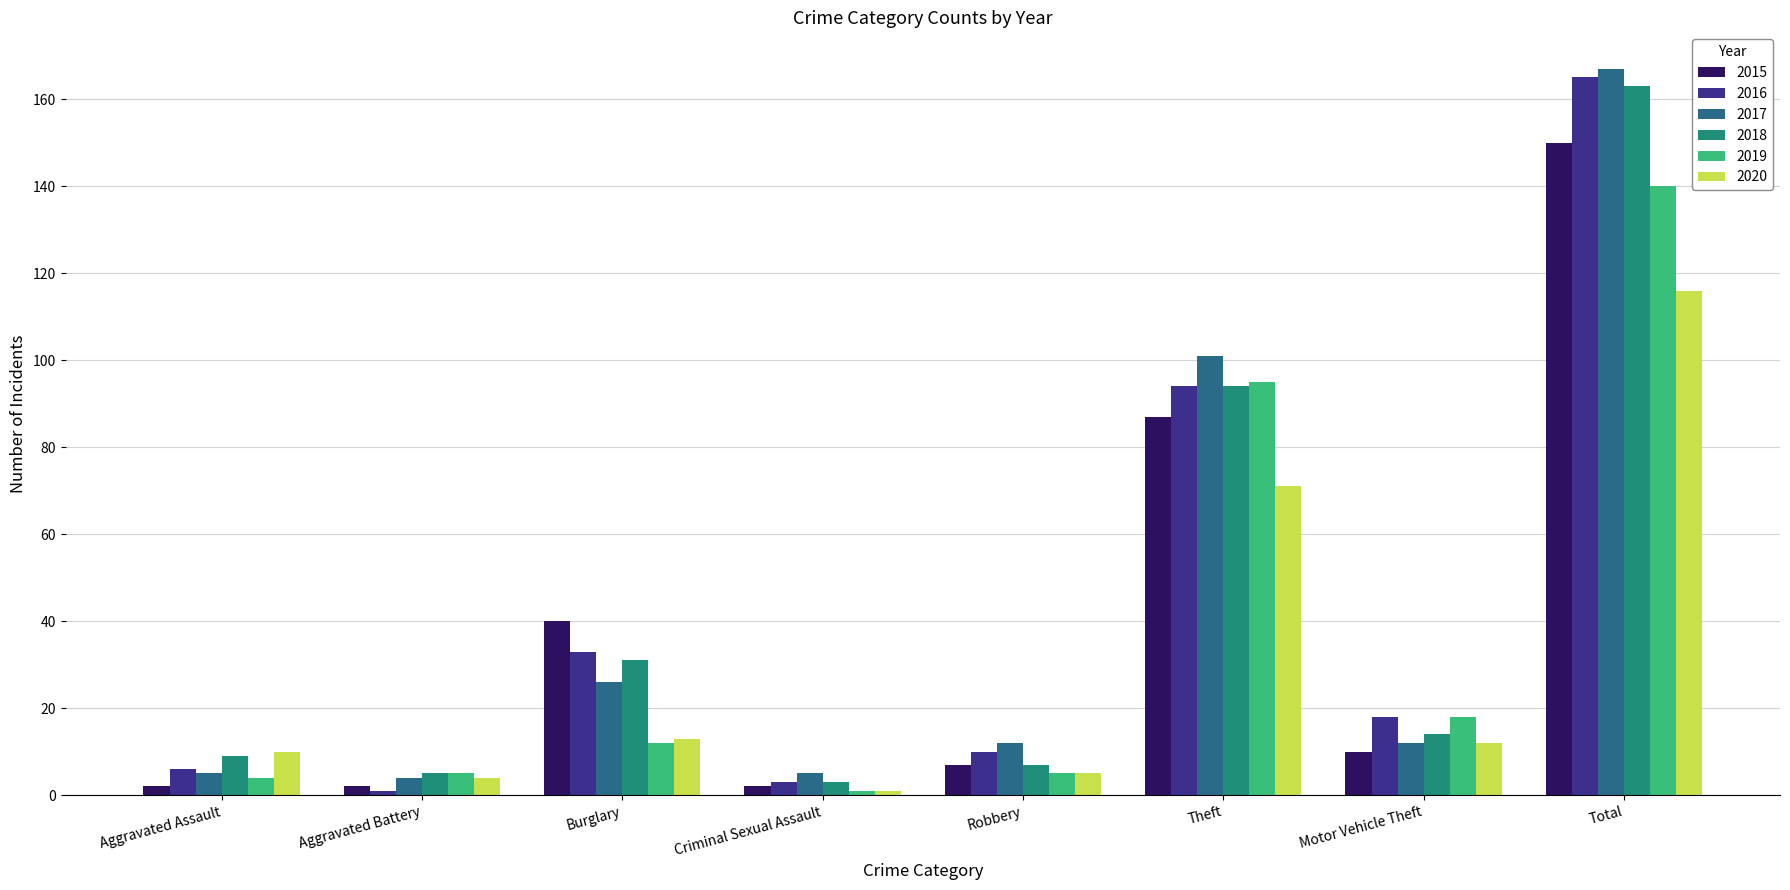

Reading right to left, extract all data points from this chart.

2015: Total=150	Motor Vehicle Theft=10	Theft=87	Robbery=7	Criminal Sexual Assault=2	Burglary=40	Aggravated Battery=2	Aggravated Assault=2
2016: Total=165	Motor Vehicle Theft=18	Theft=94	Robbery=10	Criminal Sexual Assault=3	Burglary=33	Aggravated Battery=1	Aggravated Assault=6
2017: Total=167	Motor Vehicle Theft=12	Theft=101	Robbery=12	Criminal Sexual Assault=5	Burglary=26	Aggravated Battery=4	Aggravated Assault=5
2018: Total=163	Motor Vehicle Theft=14	Theft=94	Robbery=7	Criminal Sexual Assault=3	Burglary=31	Aggravated Battery=5	Aggravated Assault=9
2019: Total=140	Motor Vehicle Theft=18	Theft=95	Robbery=5	Criminal Sexual Assault=1	Burglary=12	Aggravated Battery=5	Aggravated Assault=4
2020: Total=116	Motor Vehicle Theft=12	Theft=71	Robbery=5	Criminal Sexual Assault=1	Burglary=13	Aggravated Battery=4	Aggravated Assault=10